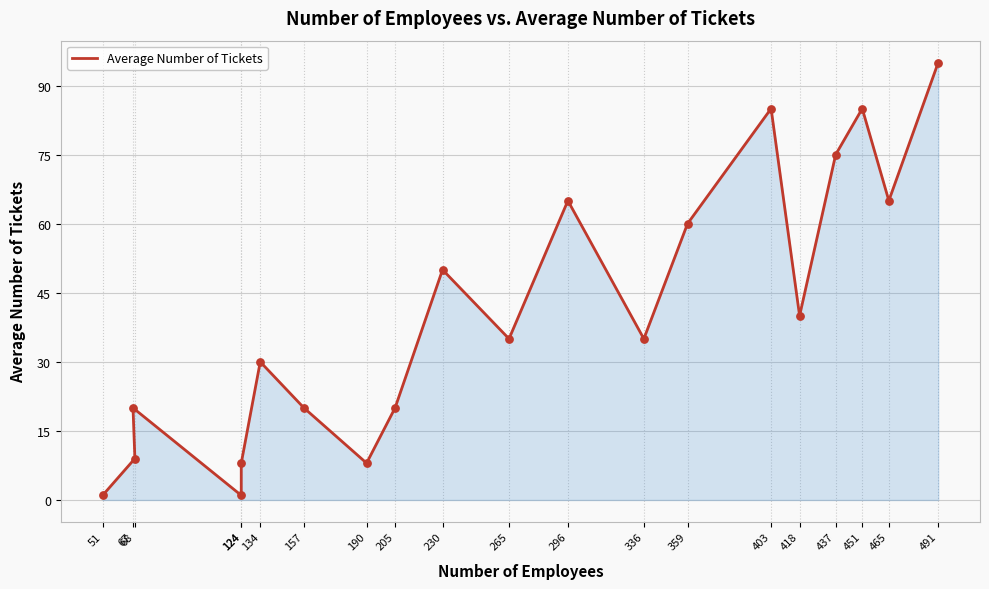

Between 451 and 437, which is larger?

451